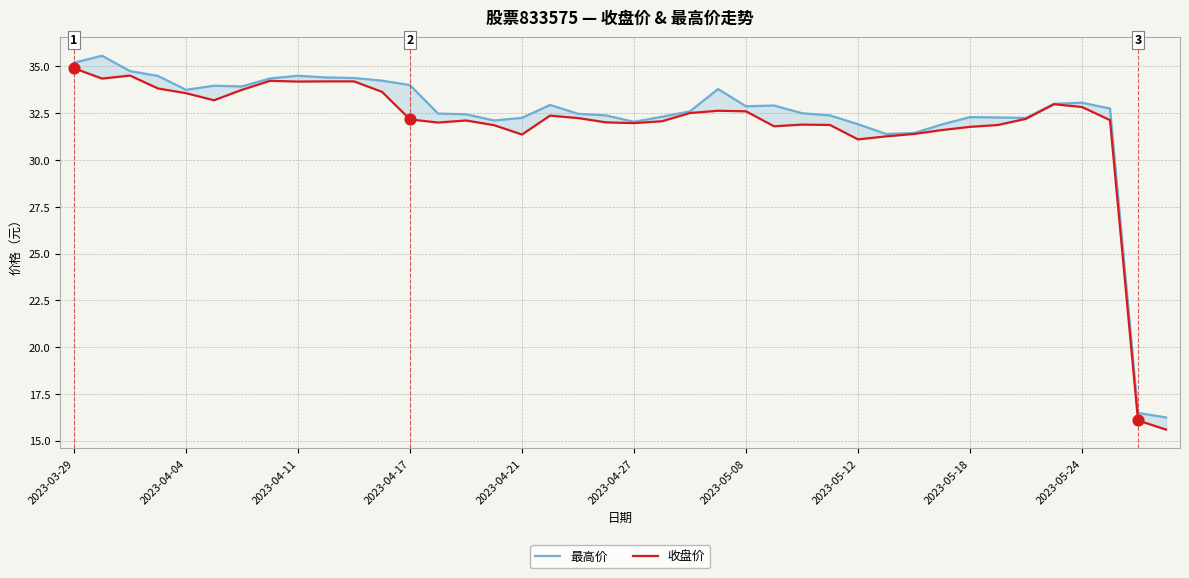

Which series reaches the maximum Y coordinate?

最高价